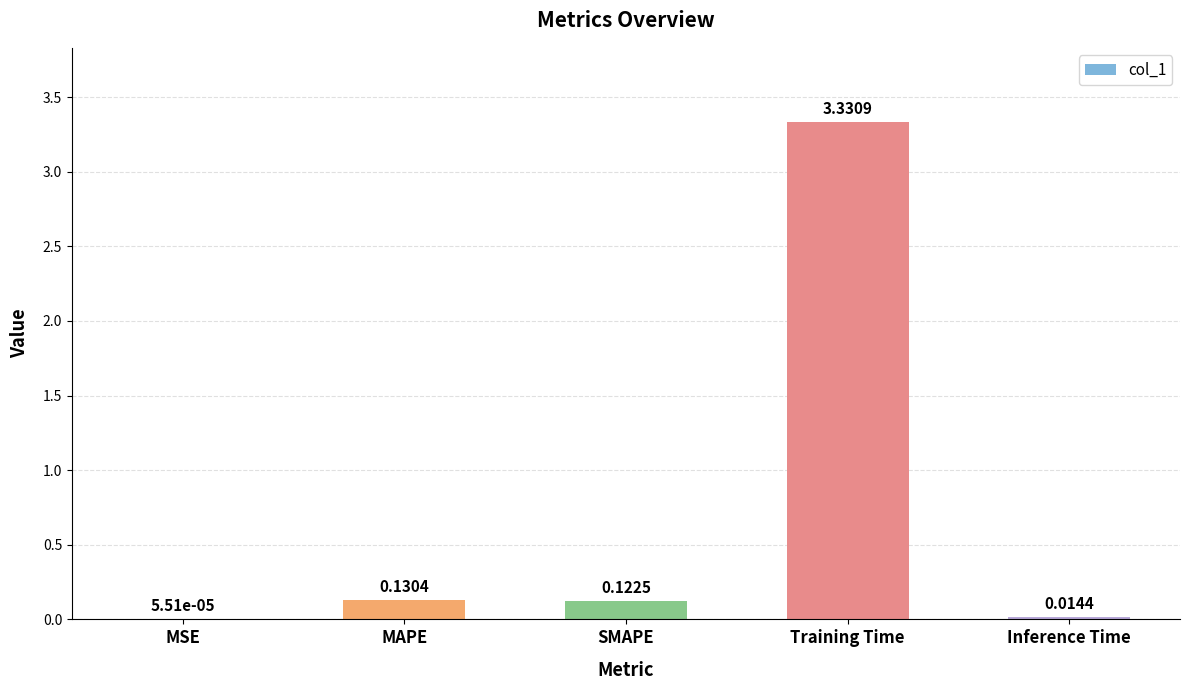

What is the sum of the values at MAPE and Training Time?

3.5